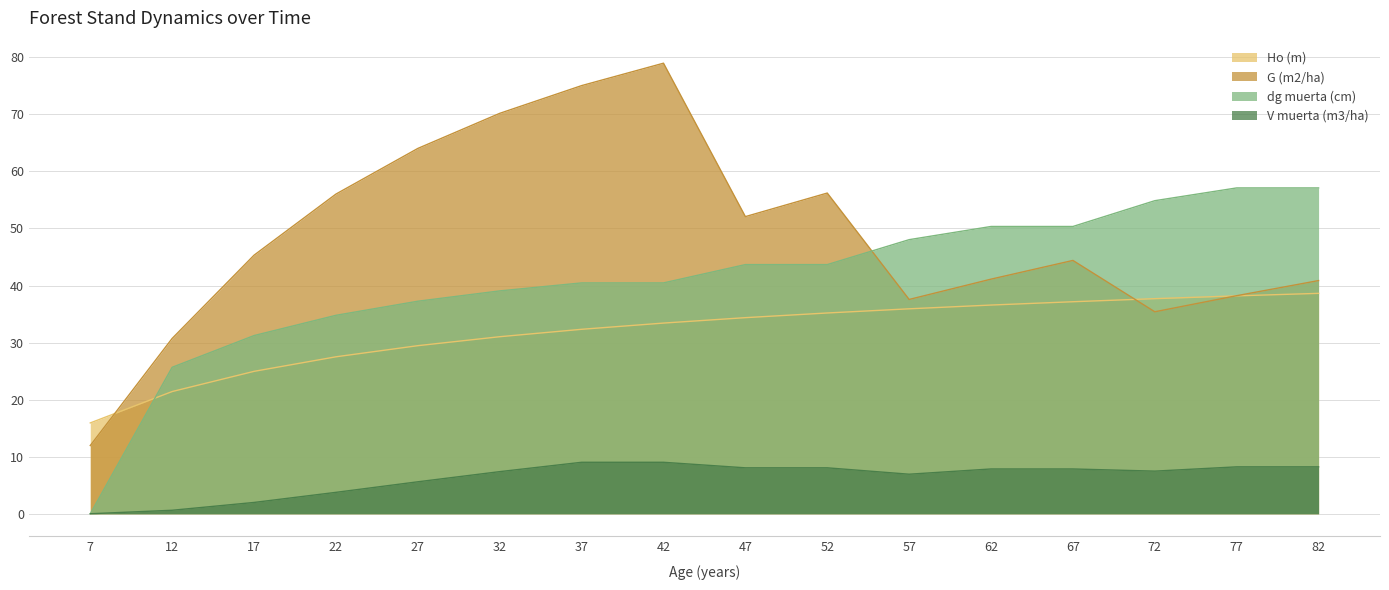

What is the highest value of the G (m2/ha) series?

79.0